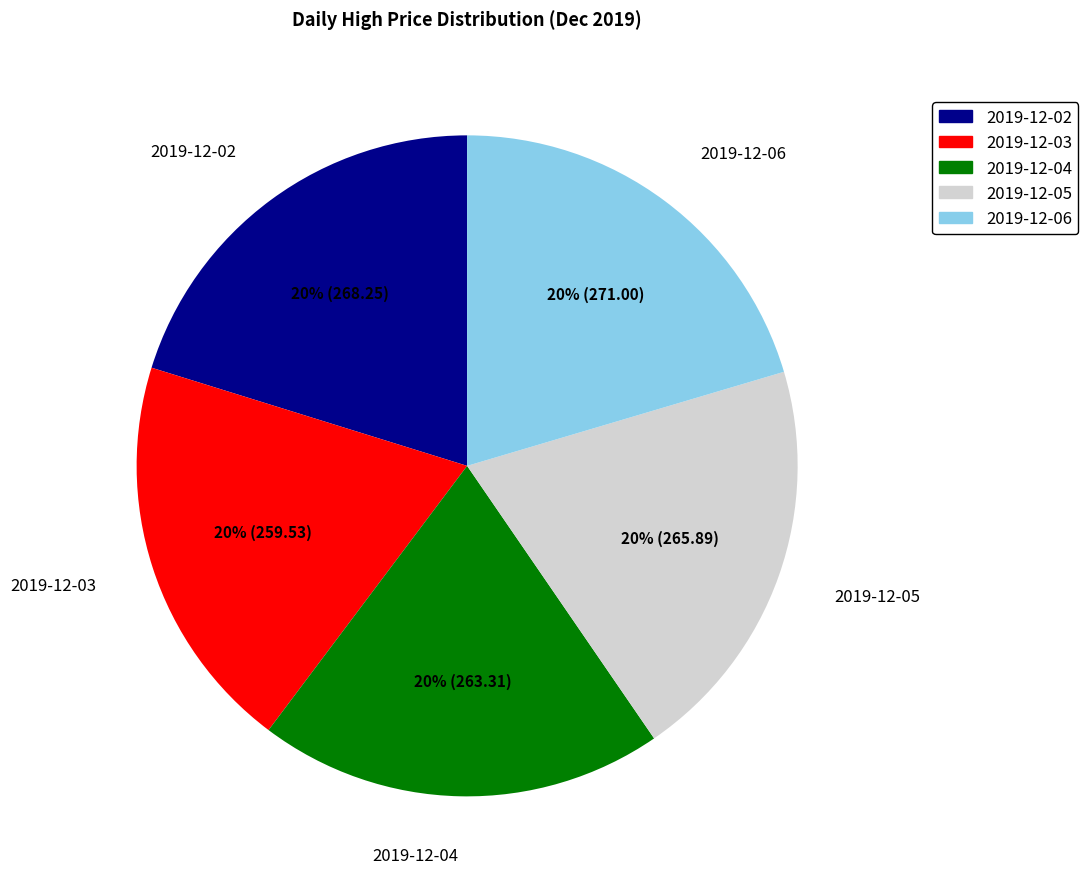

To the nearest percent, what portion does 2019-12-02 represent?

20%